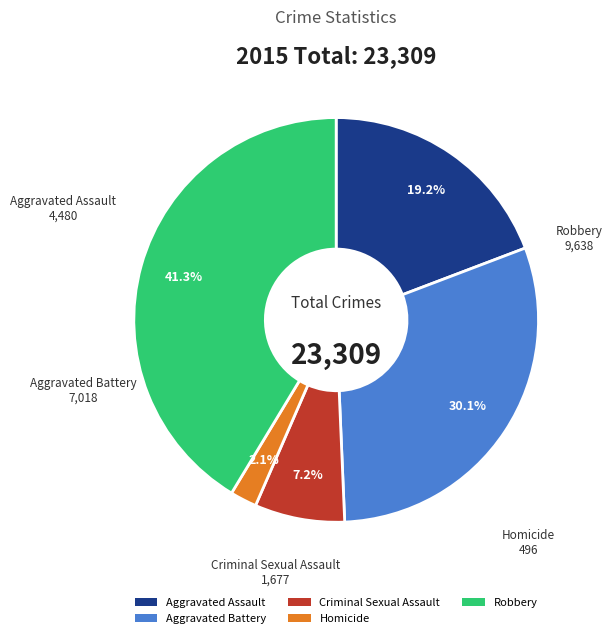

Does Criminal Sexual Assault represent more than half of the total?

No